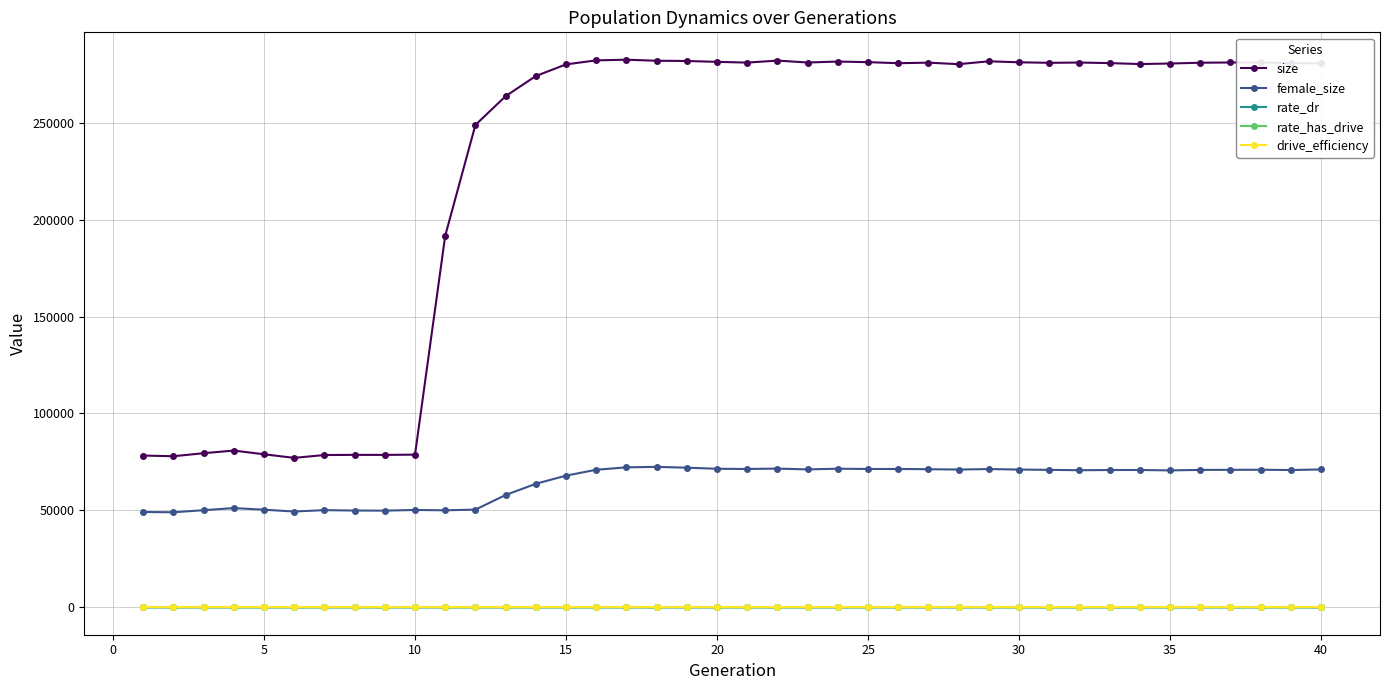

What is the greatest value displayed?

282487.0